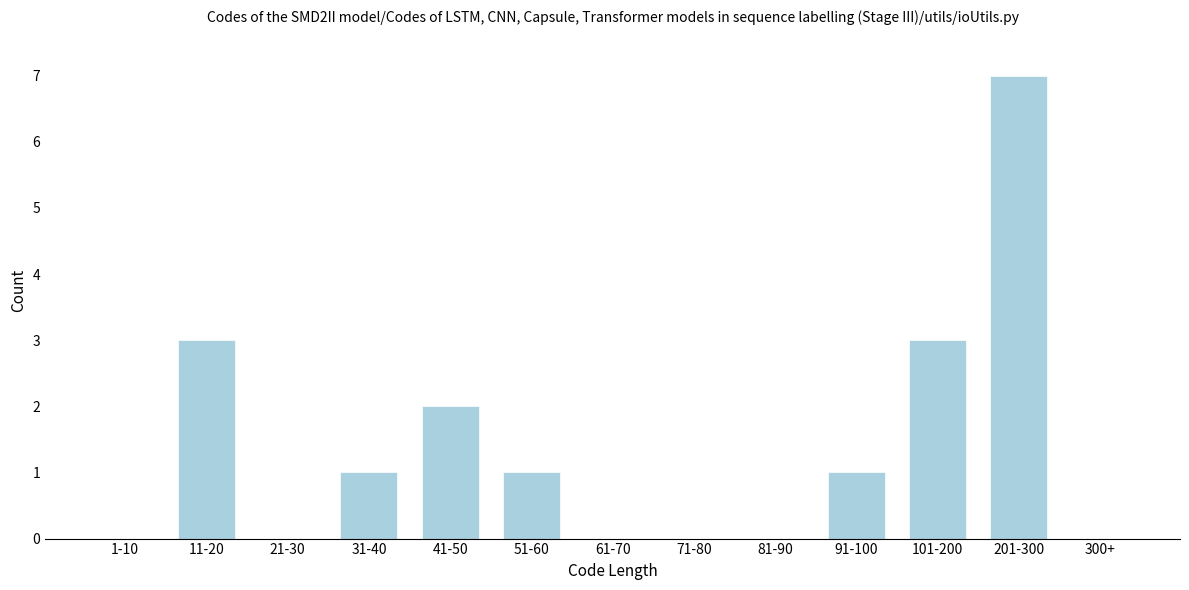

Reading left to right, extract all data points from this chart.

1-10=0	11-20=3	21-30=0	31-40=1	41-50=2	51-60=1	61-70=0	71-80=0	81-90=0	91-100=1	101-200=3	201-300=7	300+=0